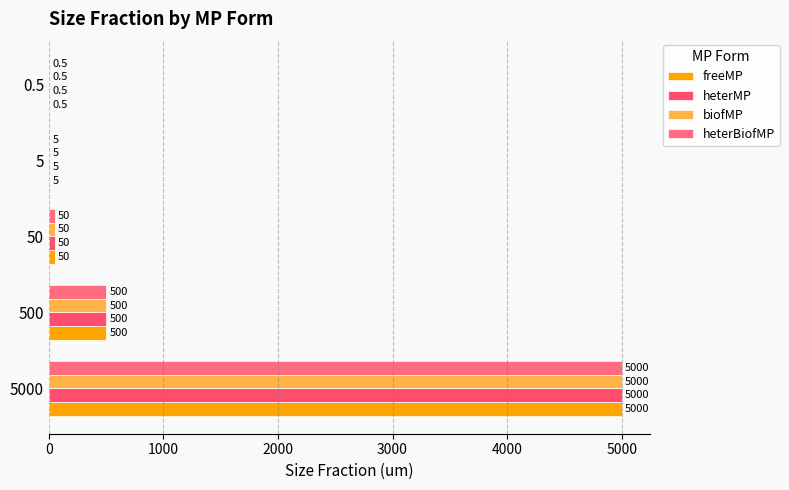

Reading left to right, extract all data points from this chart.

freeMP: 5000.0	500.0	50.0	5.0	0.5
heterMP: 5000.0	500.0	50.0	5.0	0.5
biofMP: 5000.0	500.0	50.0	5.0	0.5
heterBiofMP: 5000.0	500.0	50.0	5.0	0.5